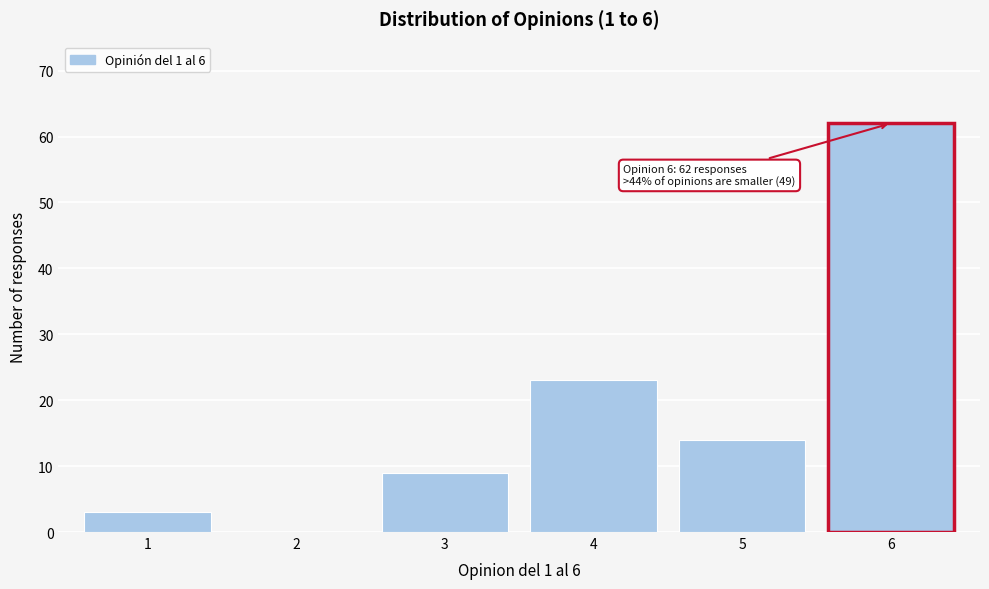

Reading left to right, what are all the values shown in this chart?

1=3	2=0	3=9	4=23	5=14	6=62